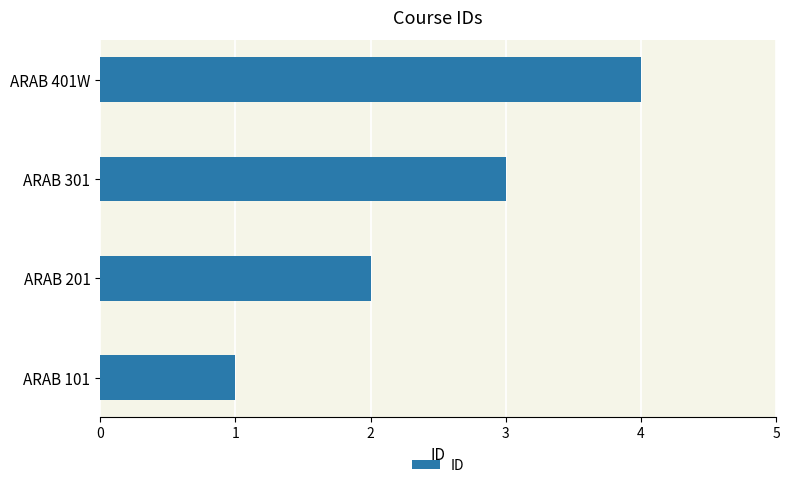

True or false: the data shows 3 at ARAB 301.

True